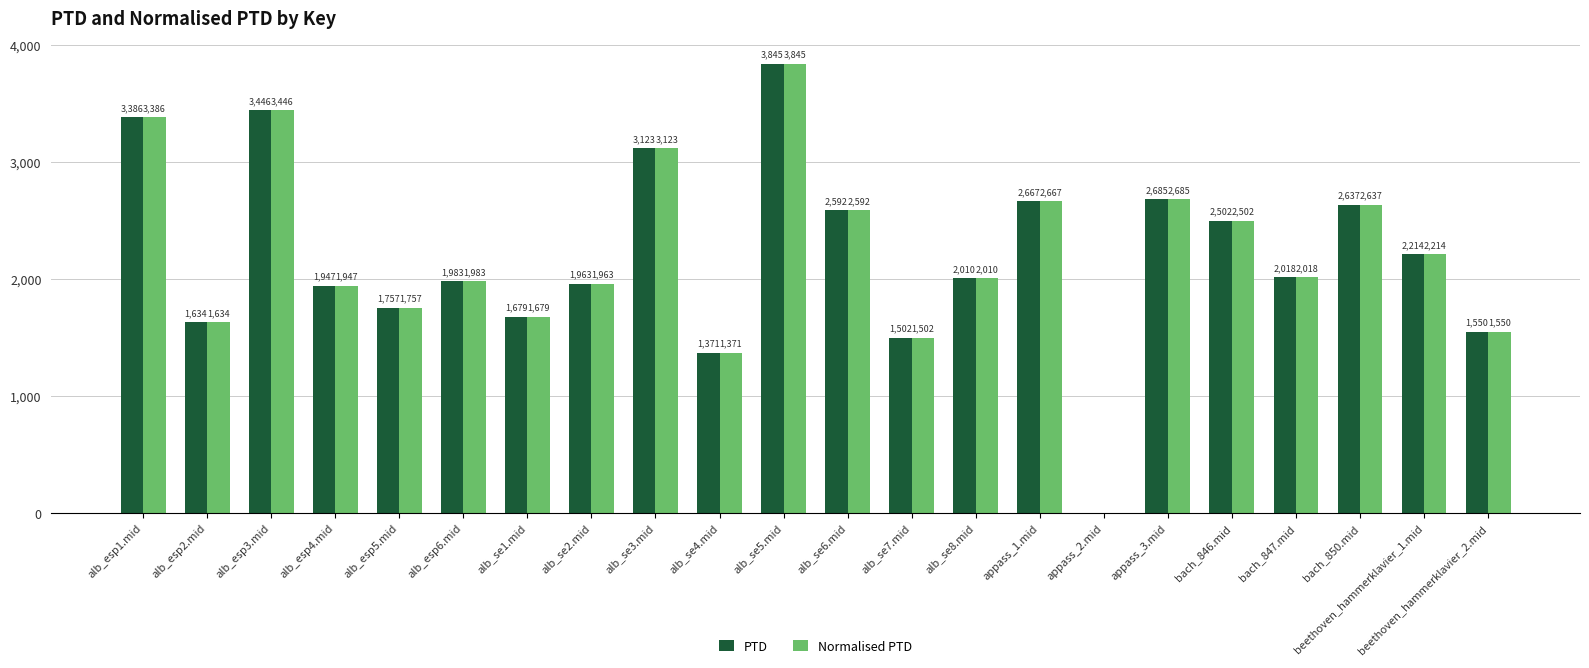

What is the sum of the PTD values at beethoven_hammerklavier_1.mid and appass_2.mid?

2213.9